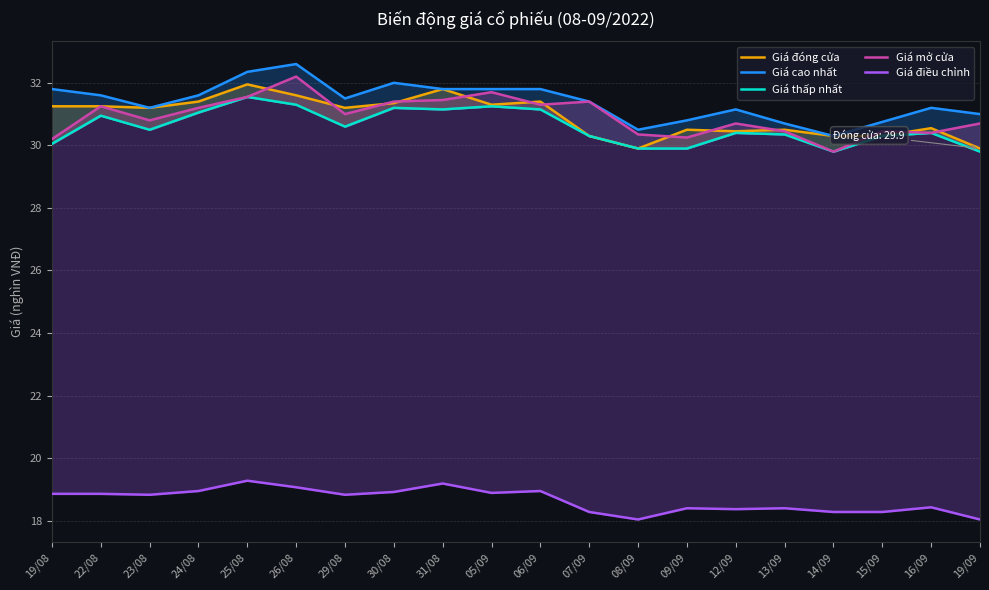

Where is the first local minimum for Giá mở cửa?

23/08